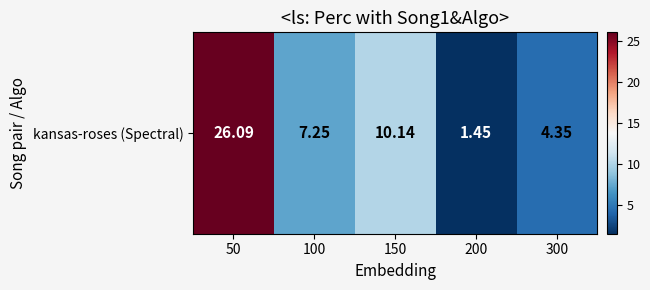

How many series are shown in this chart?

1